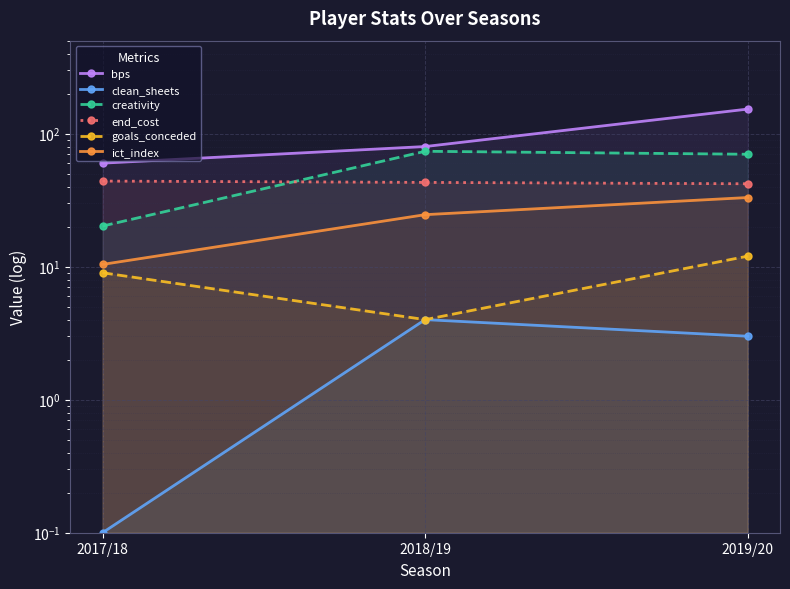

What is the difference between the goals_conceded values at 2018/19 and 2019/20?

8.0